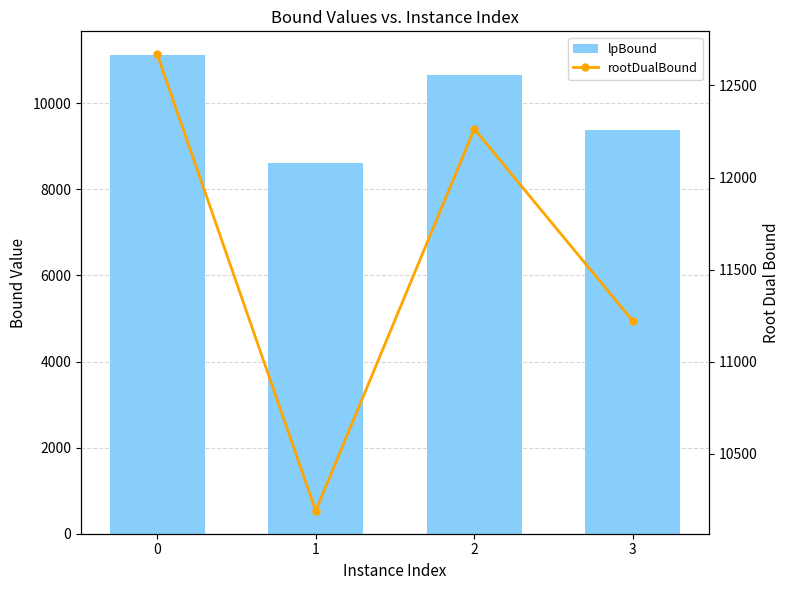

What is the value of the rootDualBound bar at the 4th from the left?

11221.1